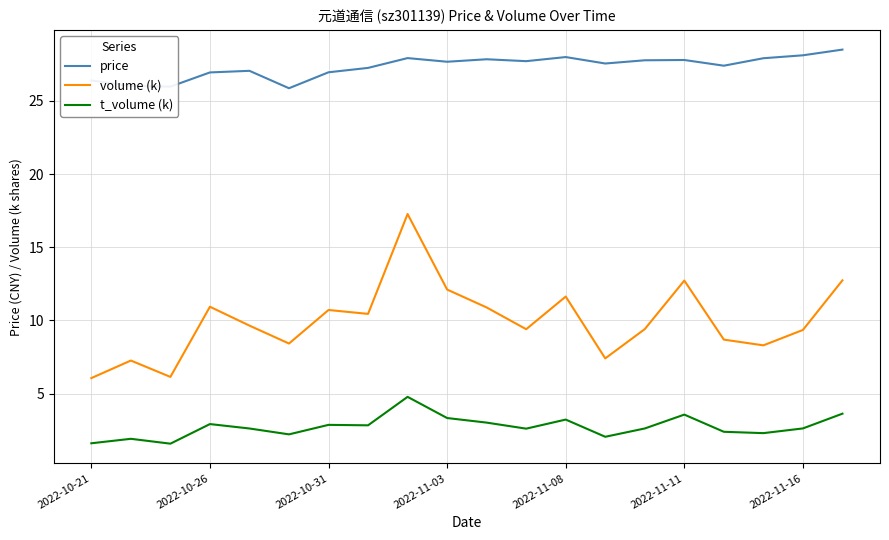

Is this an area chart (filled region under the line)?

No